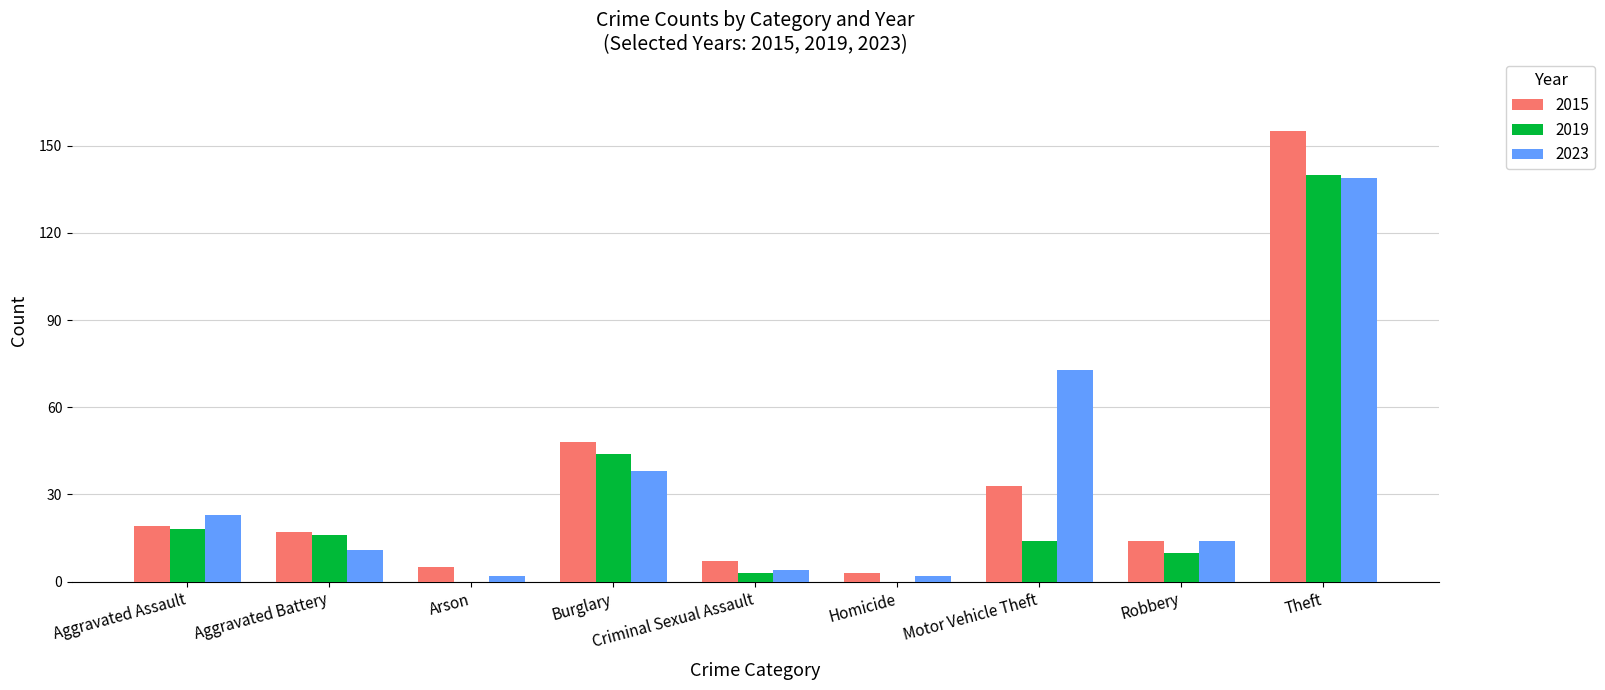

How many groups of bars are there?

9